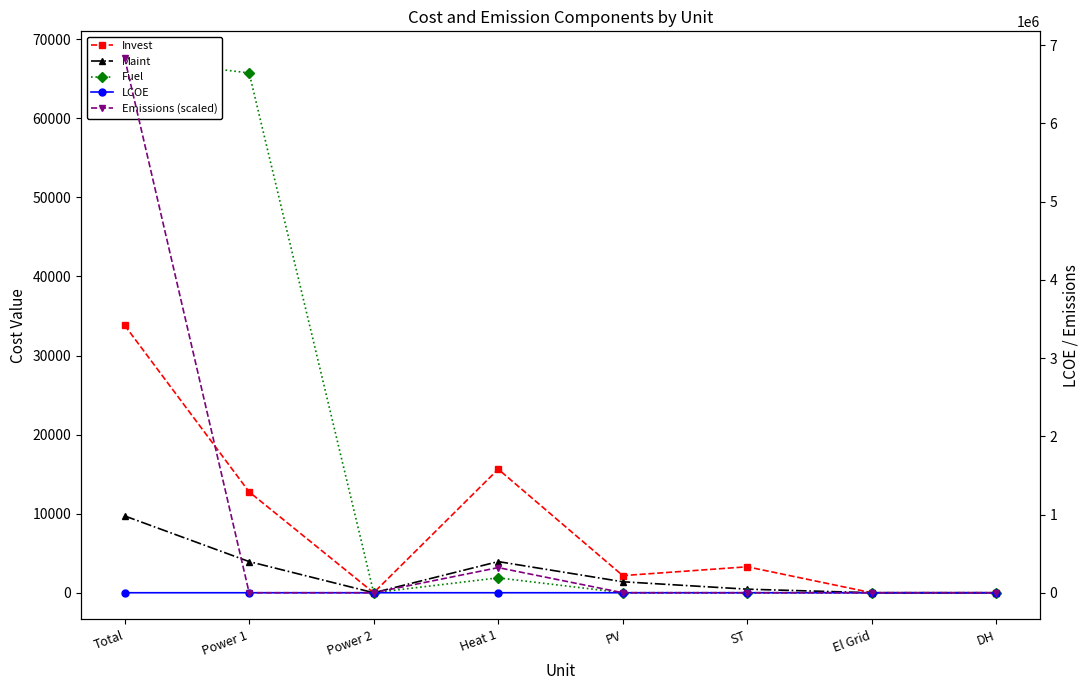

Does the chart have visible grid lines?

No